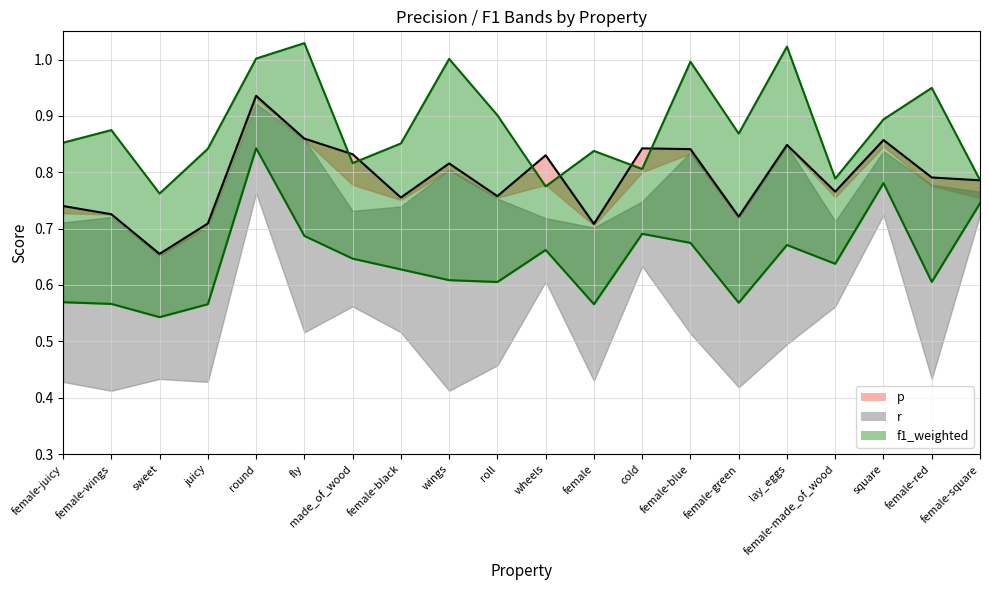

Count the p values in the range 0 to 1.

20